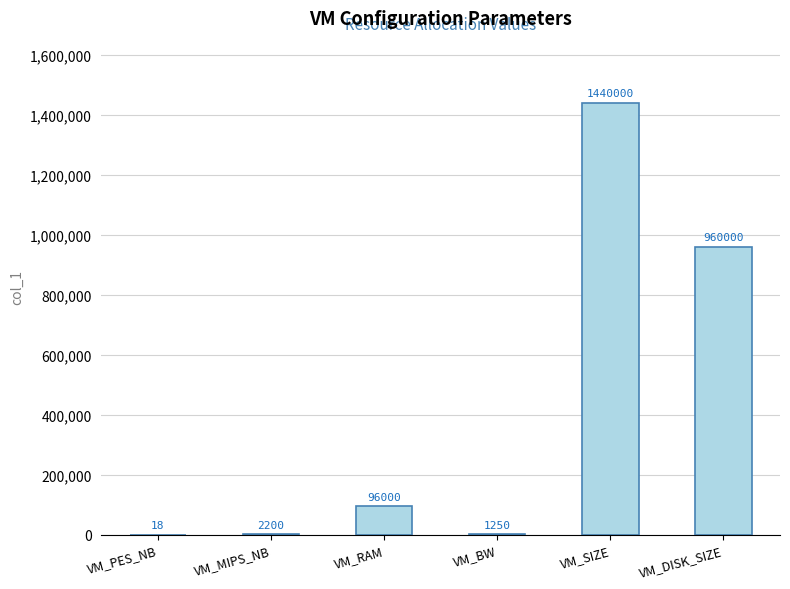

What value does the data have at VM_MIPS_NB, to the nearest 50?

2200